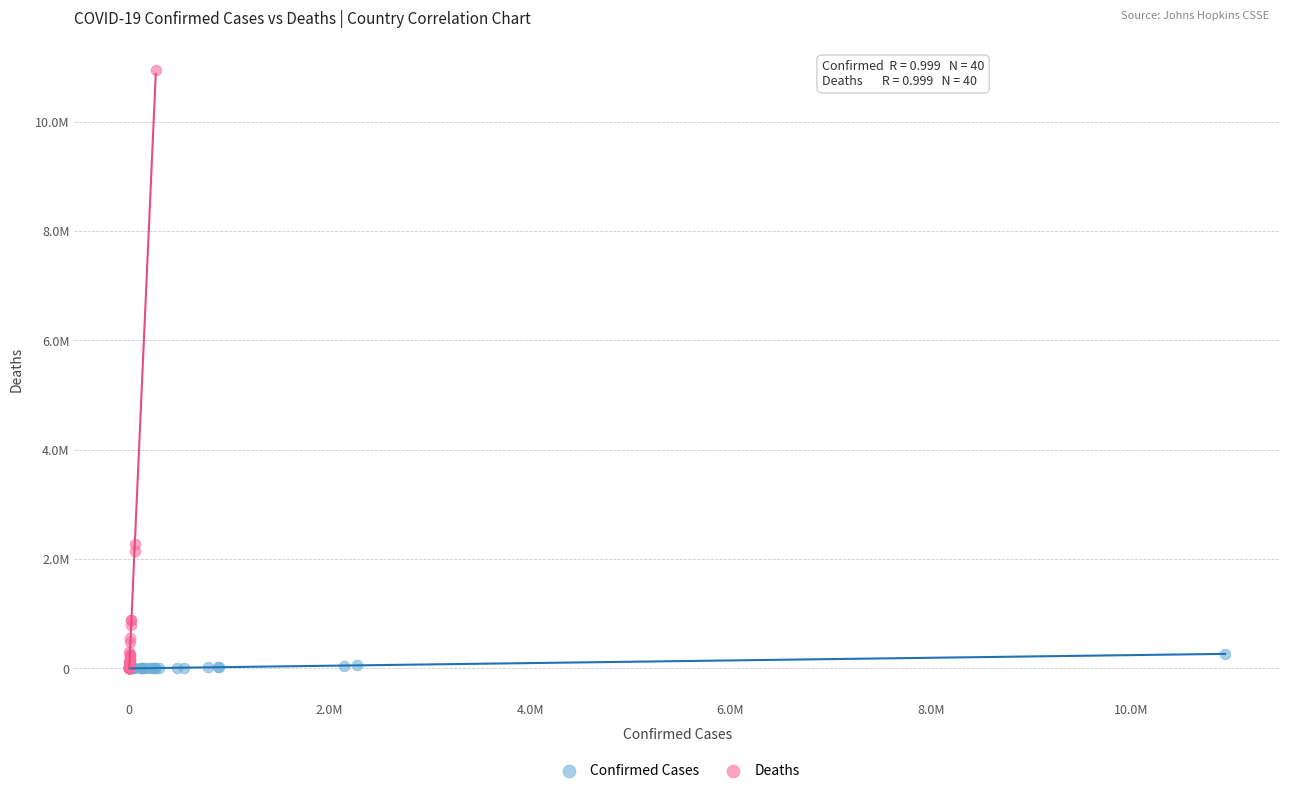

Which series has the widest spread of Y values?

Deaths